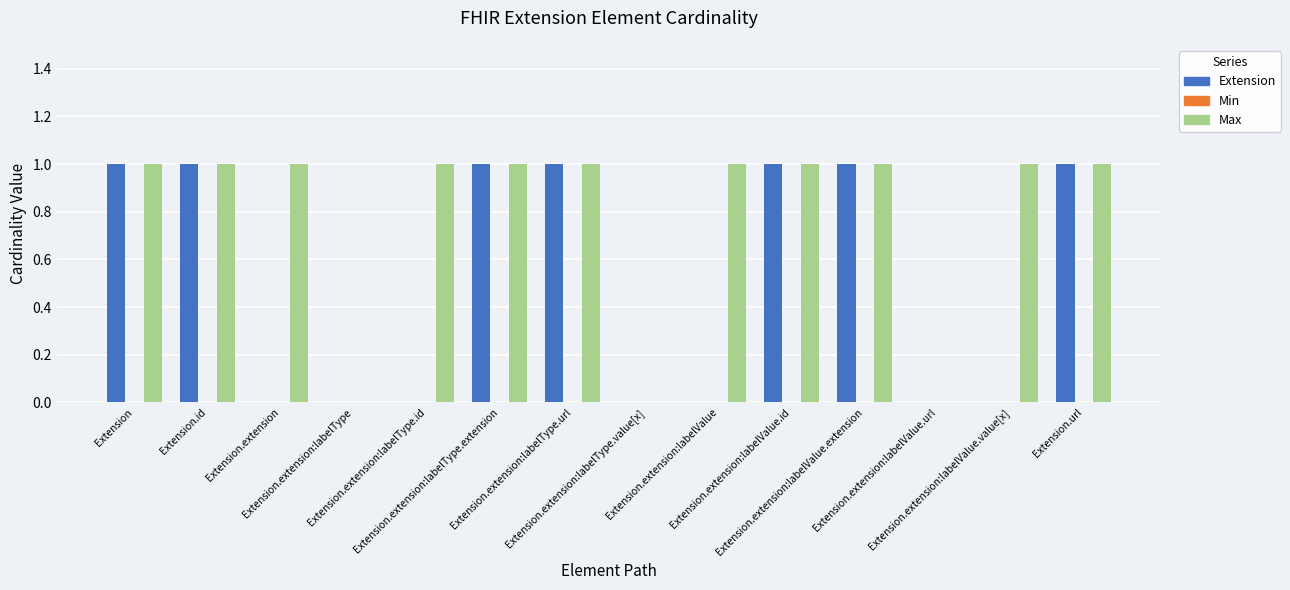

Which series has the largest total across all categories?

Max